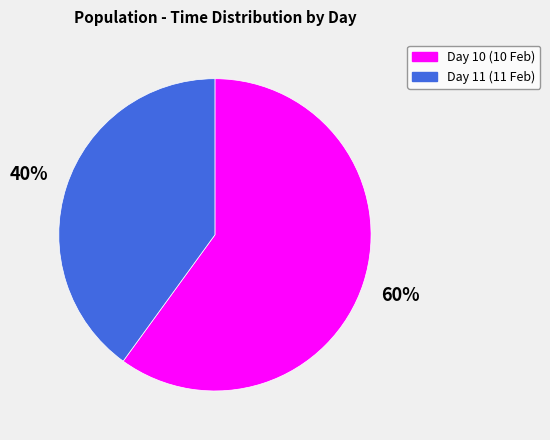

Is there a majority slice in this chart?

Yes